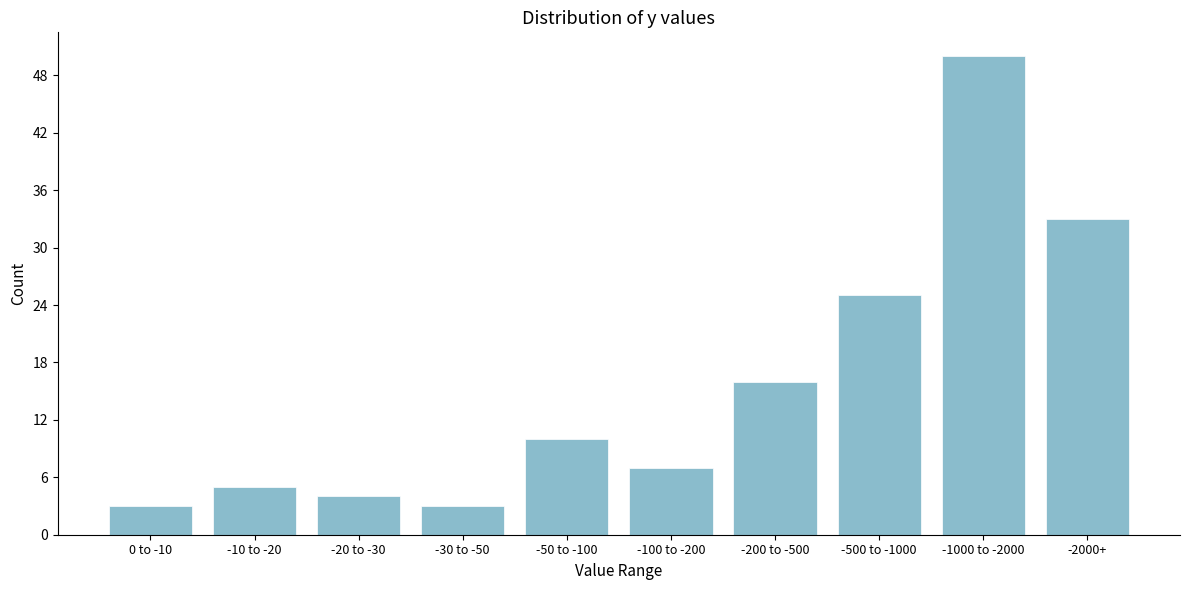

Reading right to left, list all the values displayed in this chart.

33	50	25	16	7	10	3	4	5	3